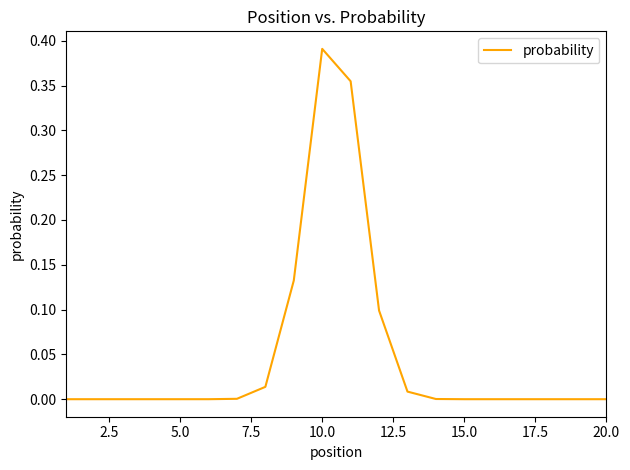

Does the chart have visible grid lines?

No